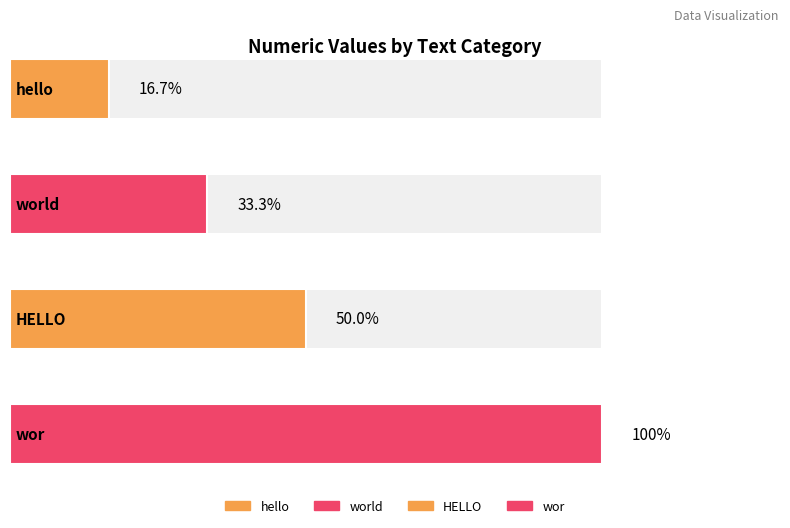

The value at HELLO is 3. True or false?

True